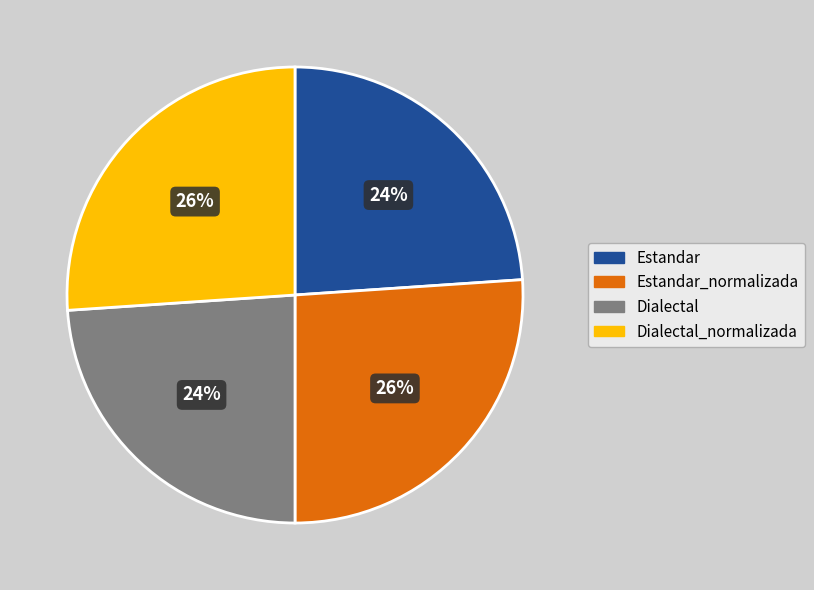

To the nearest percent, what is the difference between the largest and smallest slice percentages?

2%